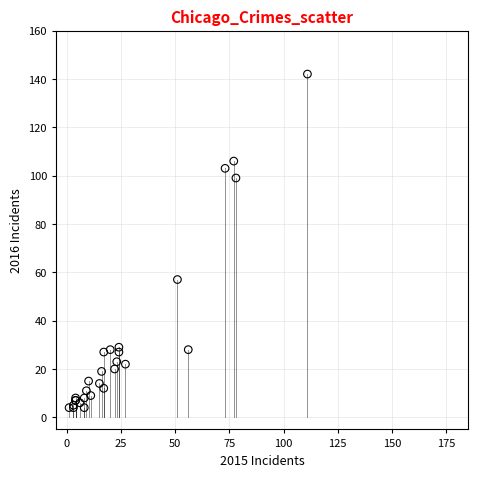

What Y value in the scatter plot is closest to 73?

57